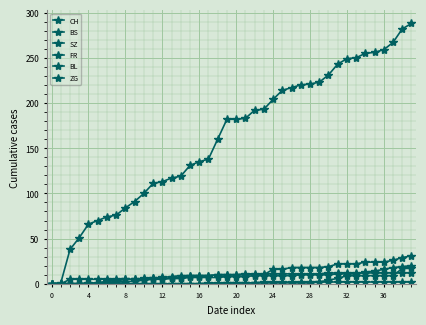

Does the chart have visible grid lines?

Yes